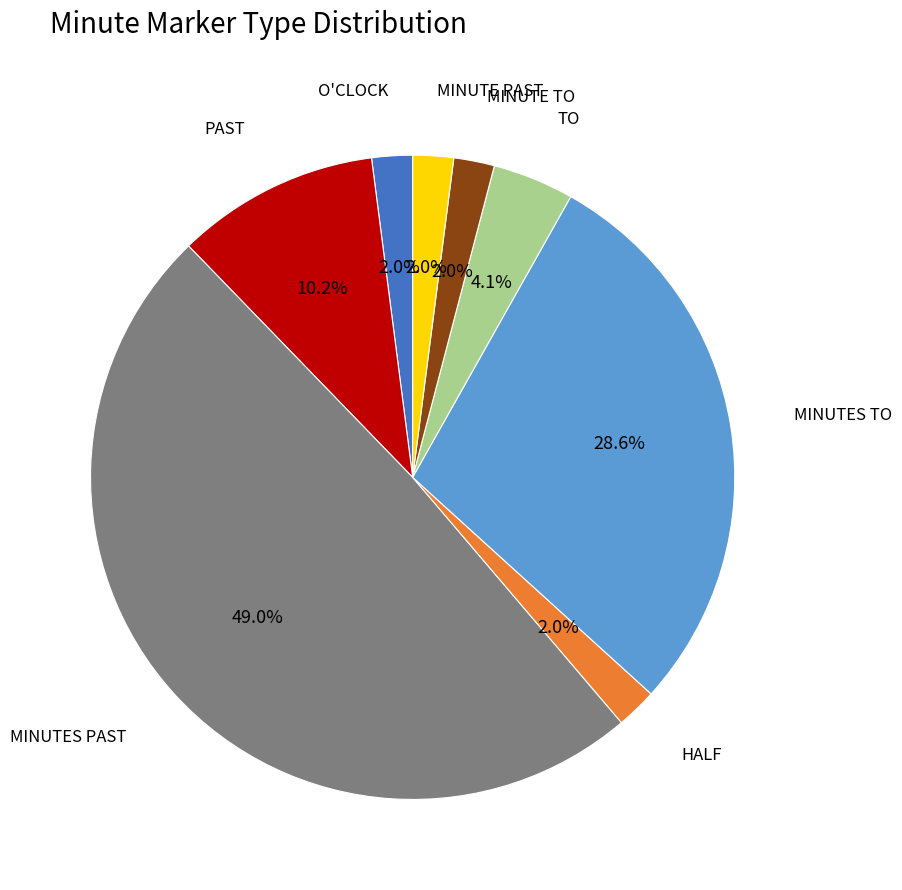

How many segments does this pie chart have?

8